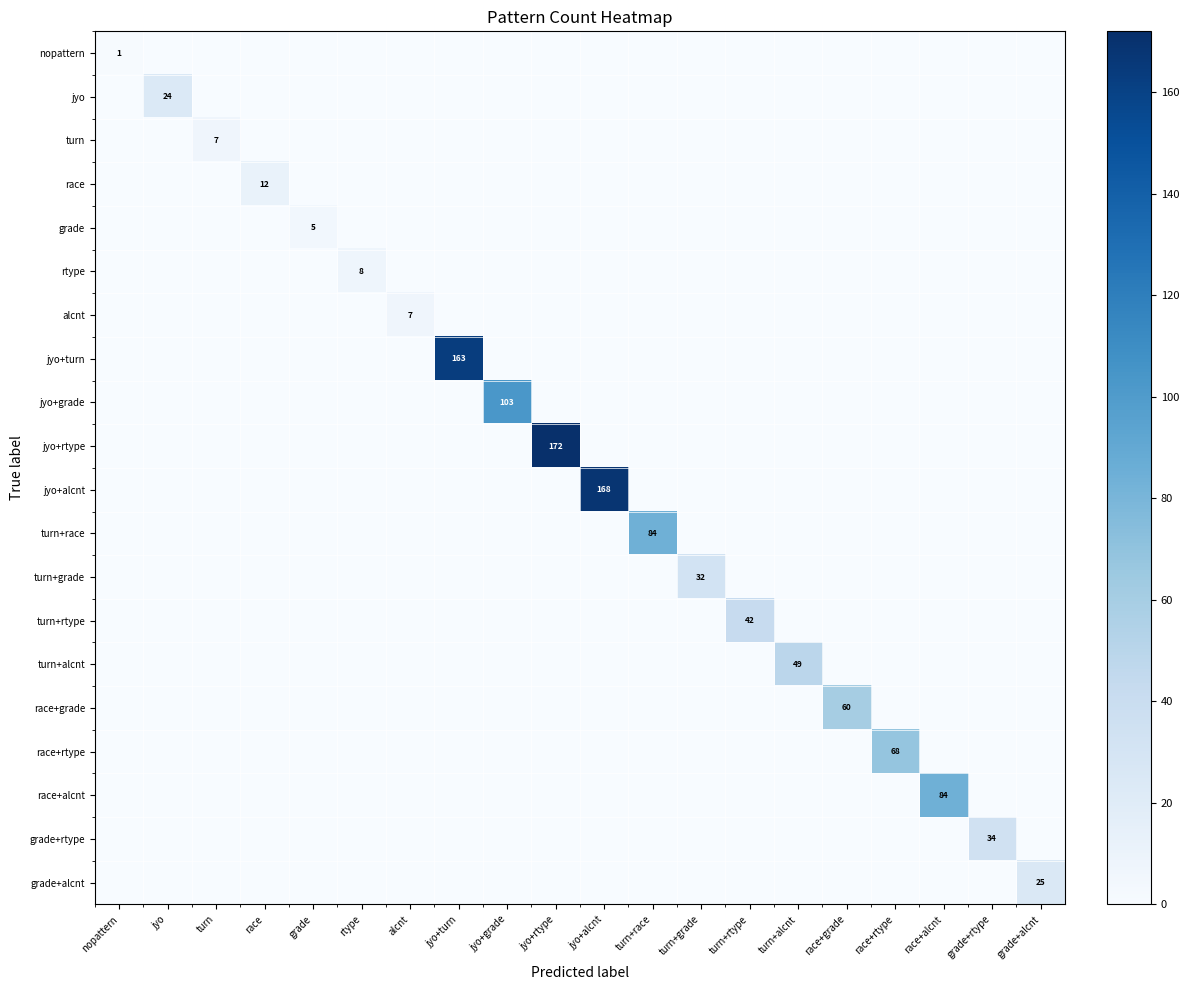

The value of nopattern at turn+grade is 0. True or false?

True